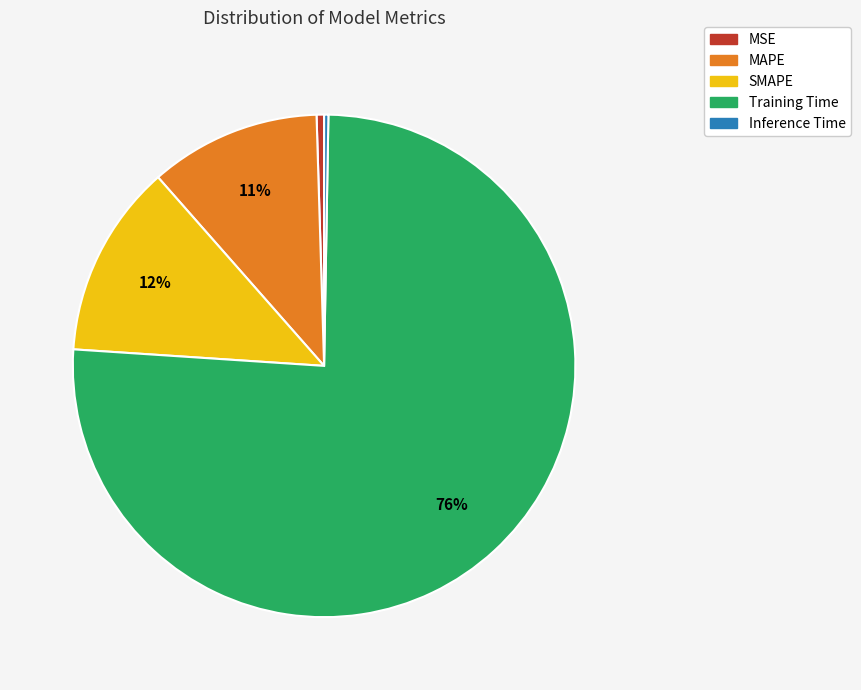

Is the sum of MSE and SMAPE greater than half?

No